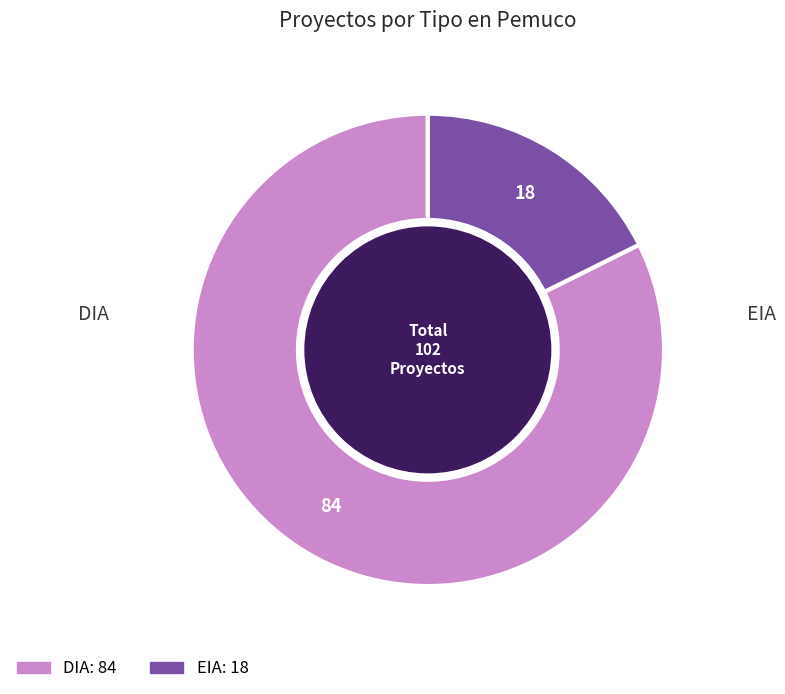

Is it true that EIA is 18% of the pie?

True